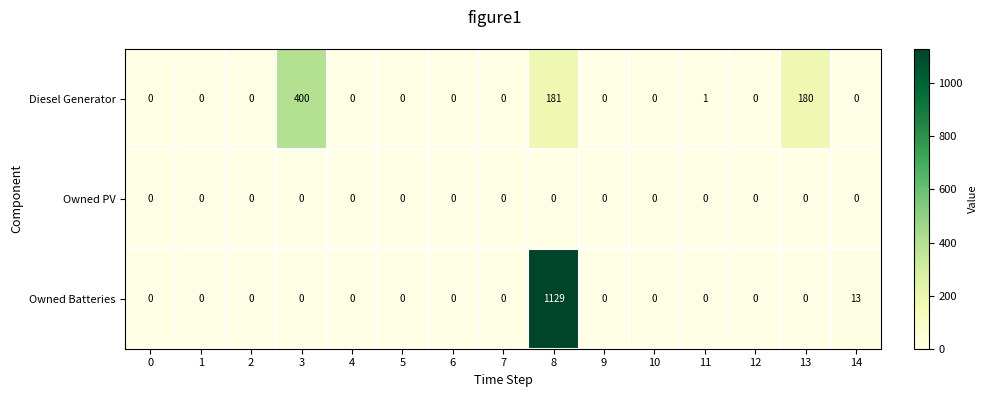

What is the maximum value for Diesel Generator?

400